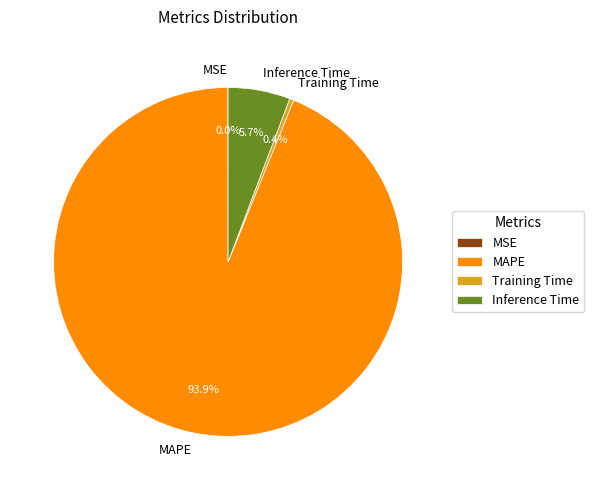

Does MAPE represent more than half of the total?

Yes